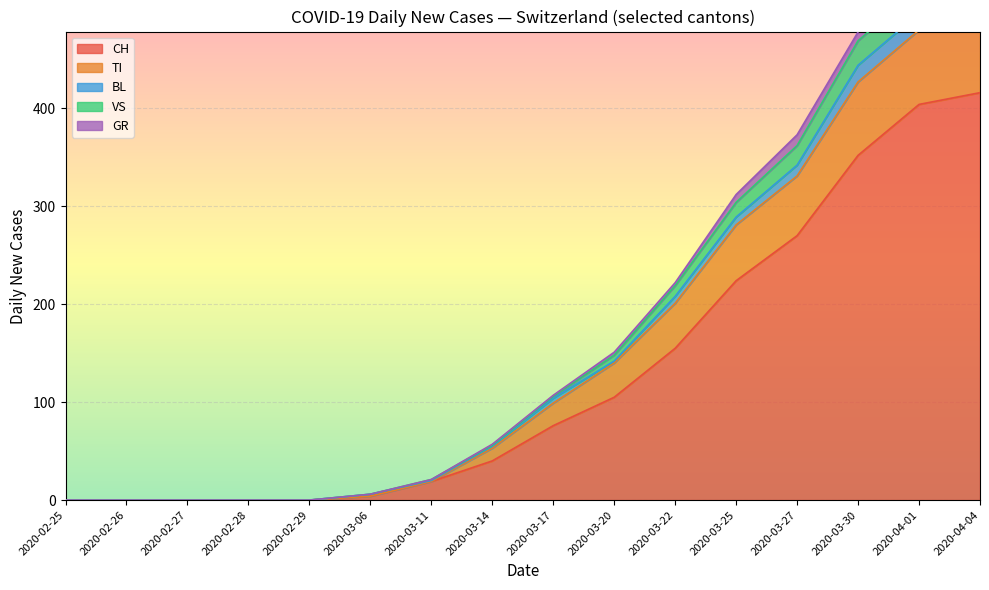

What is the sum of the GR values at 2020-03-27 and 2020-04-01?

22